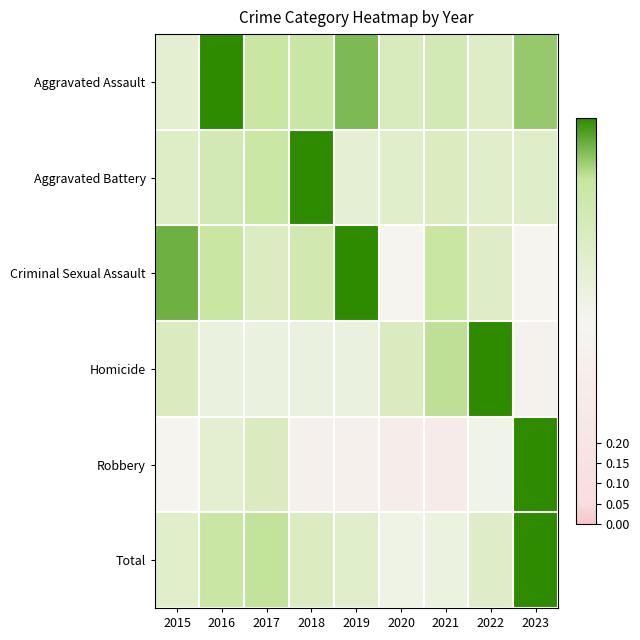

Reading left to right, extract all data points from this chart.

Aggravated Assault: 2015=0.6	2016=1.0	2017=0.8	2018=0.8	2019=0.9	2020=0.7	2021=0.8	2022=0.7	2023=0.9
Aggravated Battery: 2015=0.7	2016=0.8	2017=0.8	2018=1.0	2019=0.6	2020=0.7	2021=0.7	2022=0.7	2023=0.7
Criminal Sexual Assault: 2015=0.9	2016=0.8	2017=0.7	2018=0.8	2019=1.0	2020=0.5	2021=0.8	2022=0.7	2023=0.5
Homicide: 2015=0.7	2016=0.6	2017=0.6	2018=0.6	2019=0.6	2020=0.7	2021=0.9	2022=1.0	2023=0.4
Robbery: 2015=0.5	2016=0.6	2017=0.7	2018=0.4	2019=0.4	2020=0.3	2021=0.3	2022=0.5	2023=1.0
Total: 2015=0.7	2016=0.8	2017=0.9	2018=0.7	2019=0.7	2020=0.5	2021=0.6	2022=0.7	2023=1.0